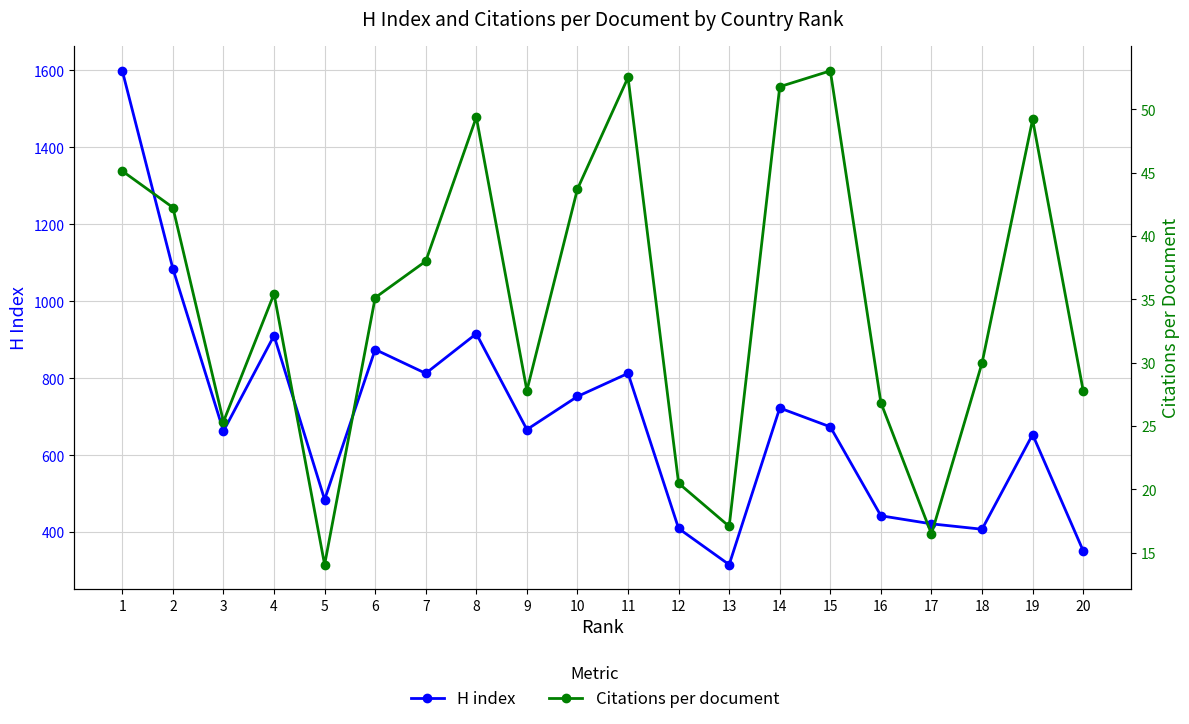

Rank the series at 19 from highest to lowest value.

H index, Citations per document